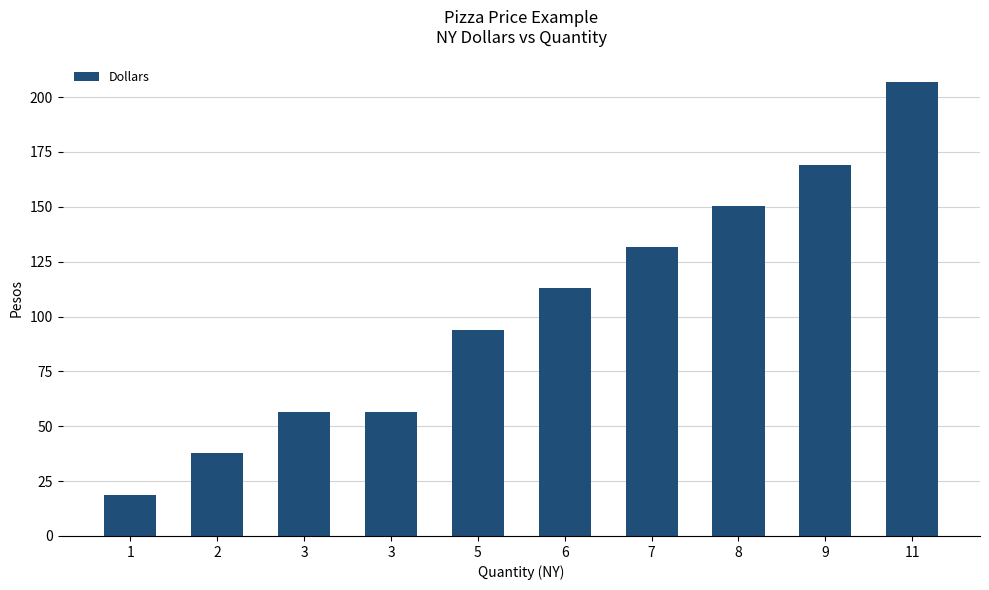

What is the maximum value shown in the chart?

206.9